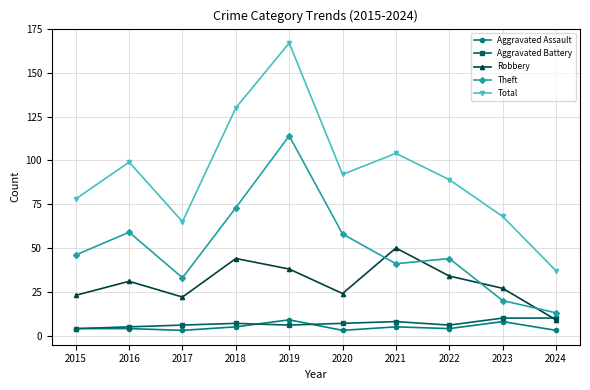

At how many categories does at least one series exceed 77?

7